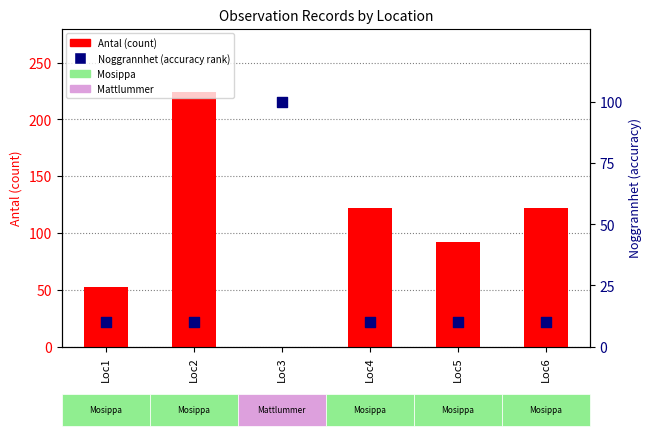

Which series reaches the maximum Y coordinate?

Antal (count)